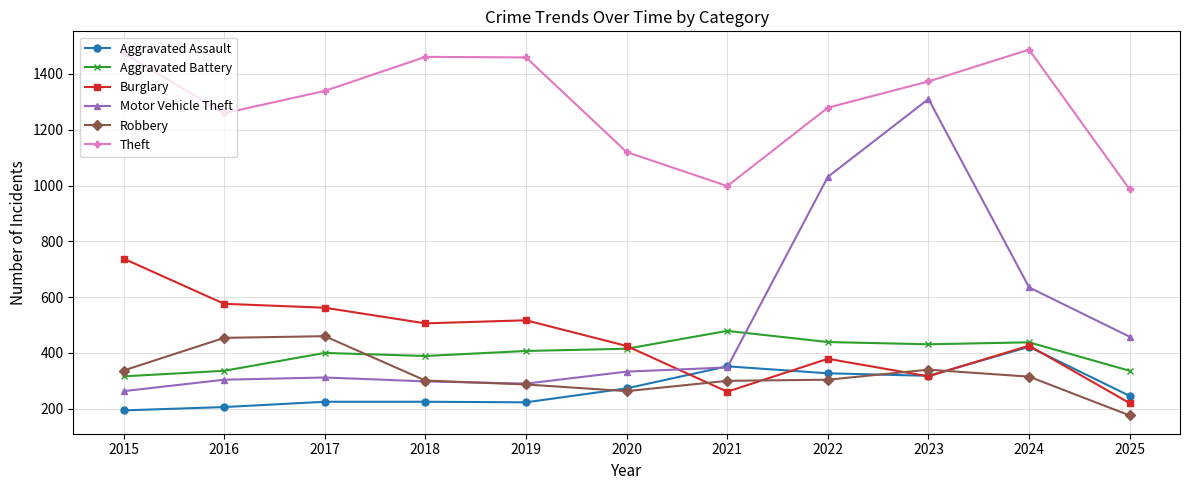

True or false: Aggravated Assault has a value of 225 at 2017.

True